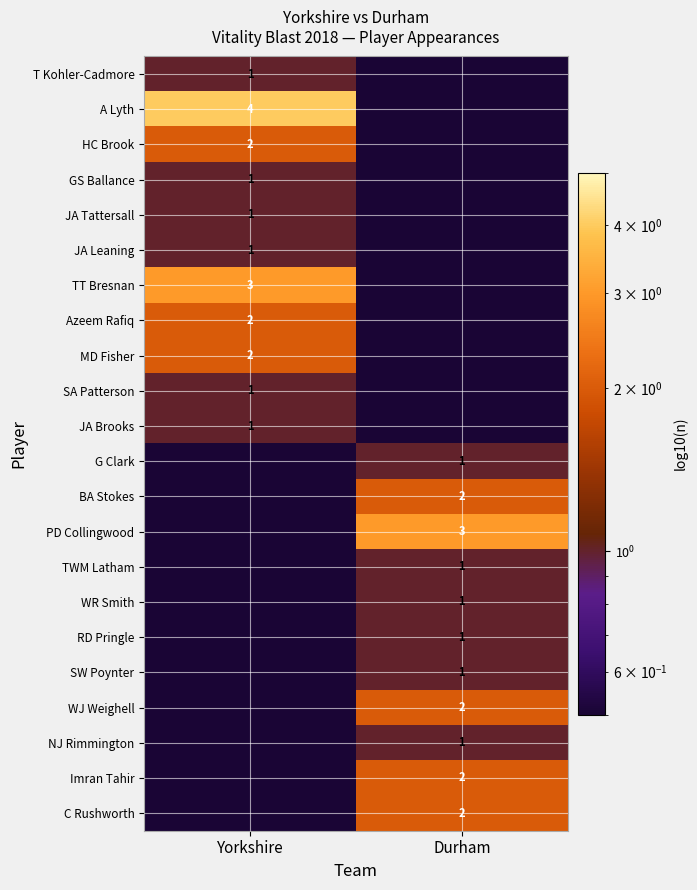

The Imran Tahir series shows 2.0 at Durham. True or false?

True